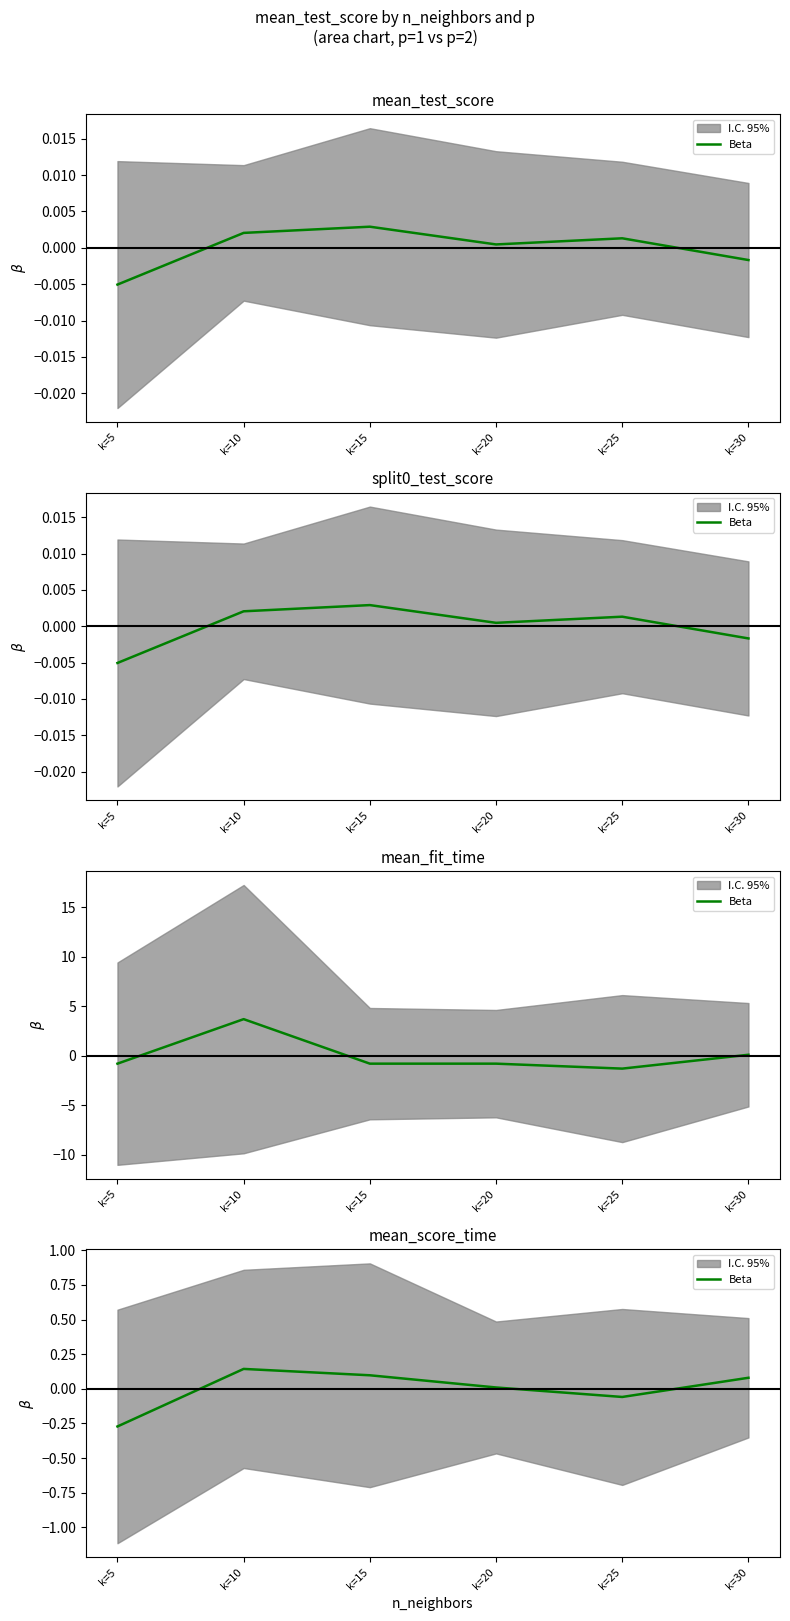

List the labels in order of value, smallest first.

k=5, k=25, k=20, k=30, k=15, k=10